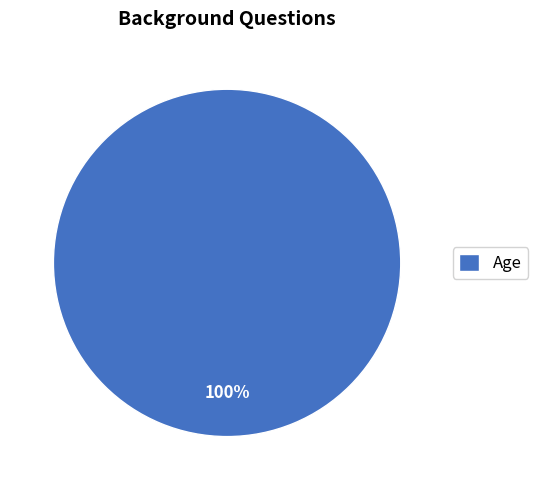

Count the number of slices in the pie.

1